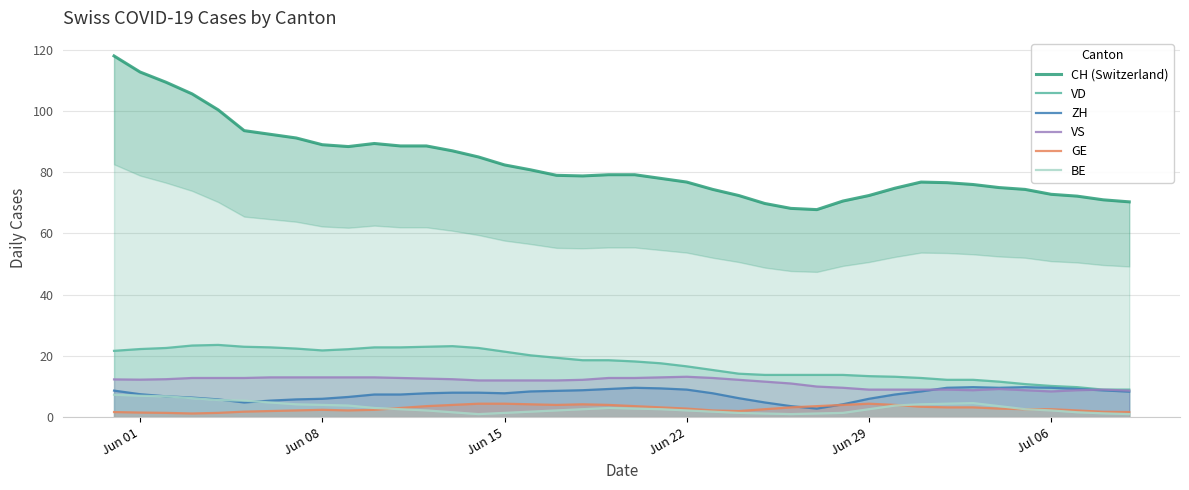

How many interior local peaks does the ZH series have?

3